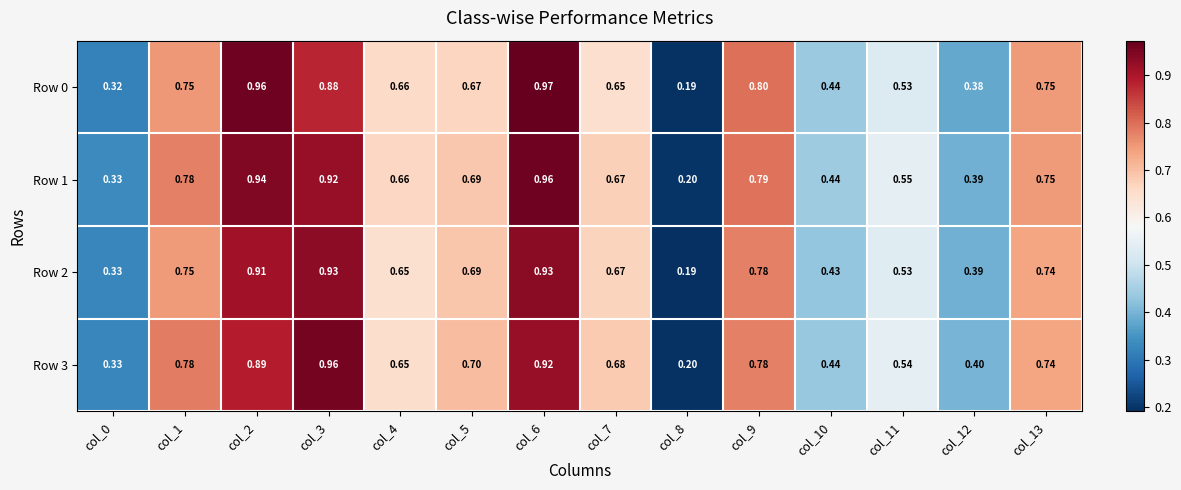

Is the value of Row 2 at col_6 greater than the value of Row 3 at col_5?

Yes